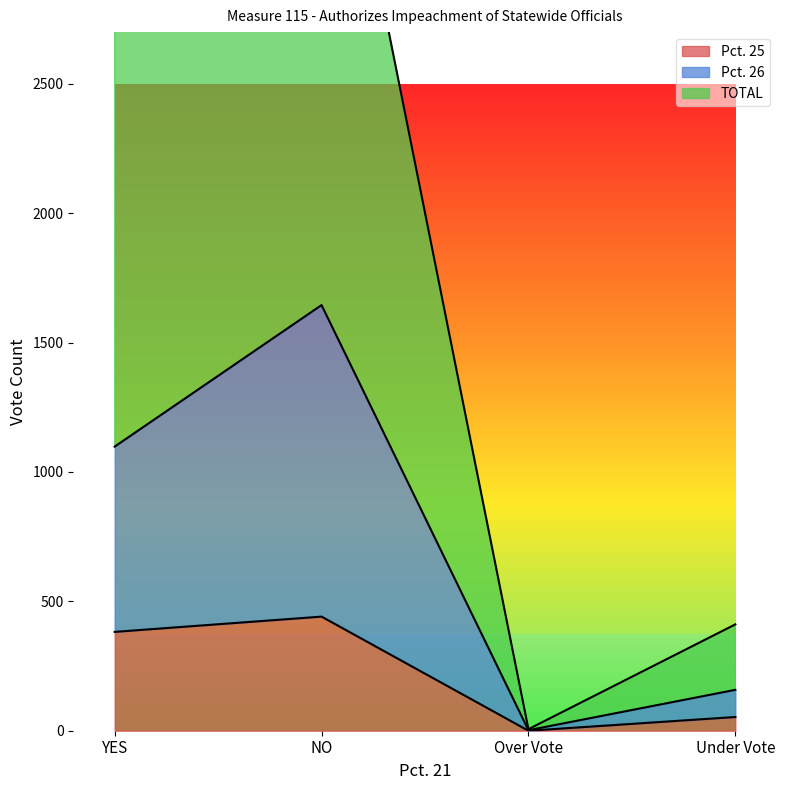

List the labels in order of TOTAL value, largest first.

NO, YES, Under Vote, Over Vote